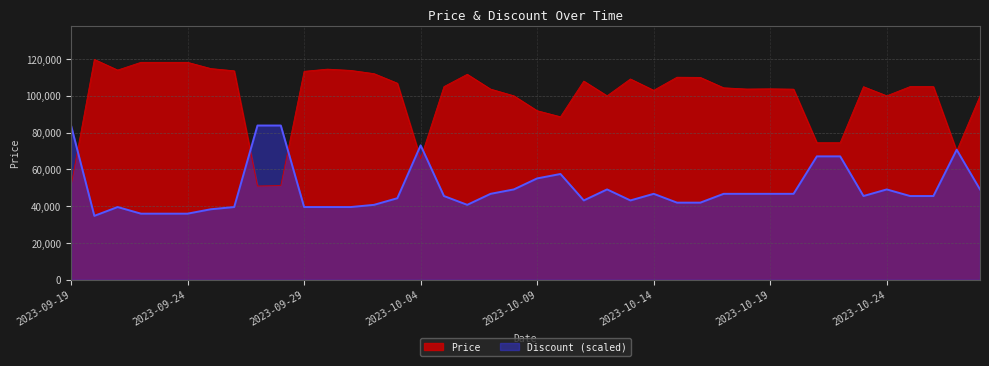

What position from the right is 2023-10-13?

16